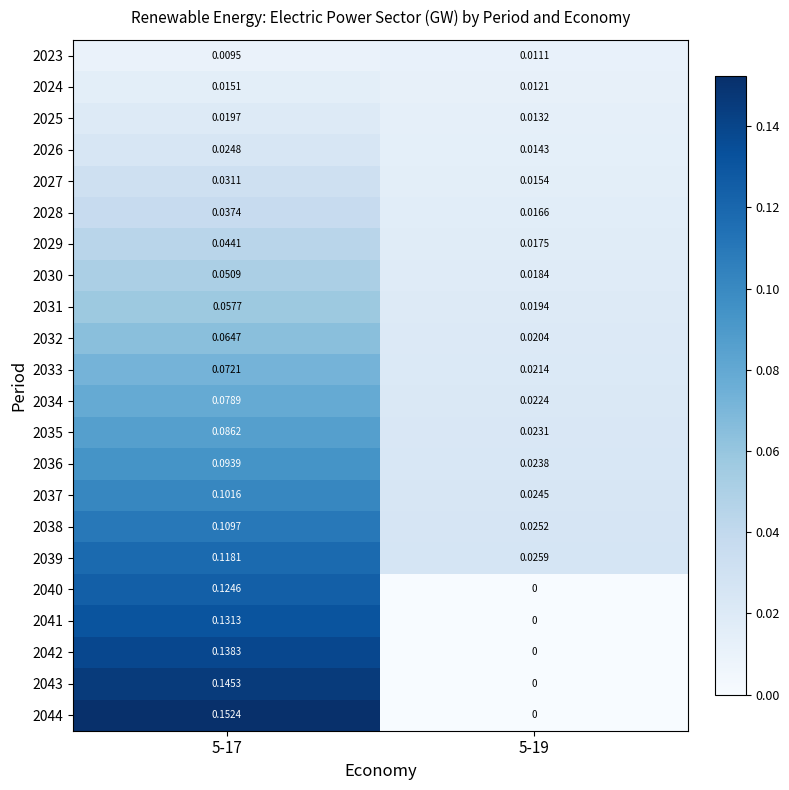

Is the value of 2037 at 5-19 greater than the value of 2042 at 5-19?

Yes